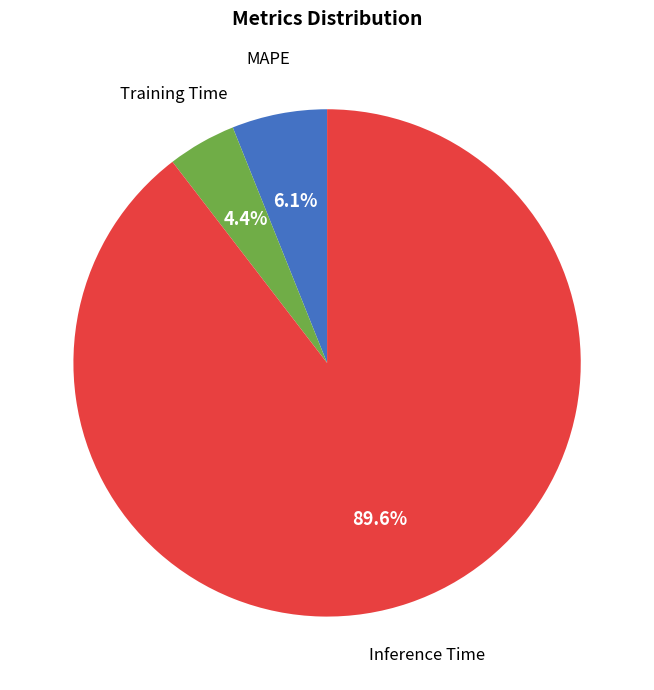

Is there any slice that represents more than half of the pie?

Yes